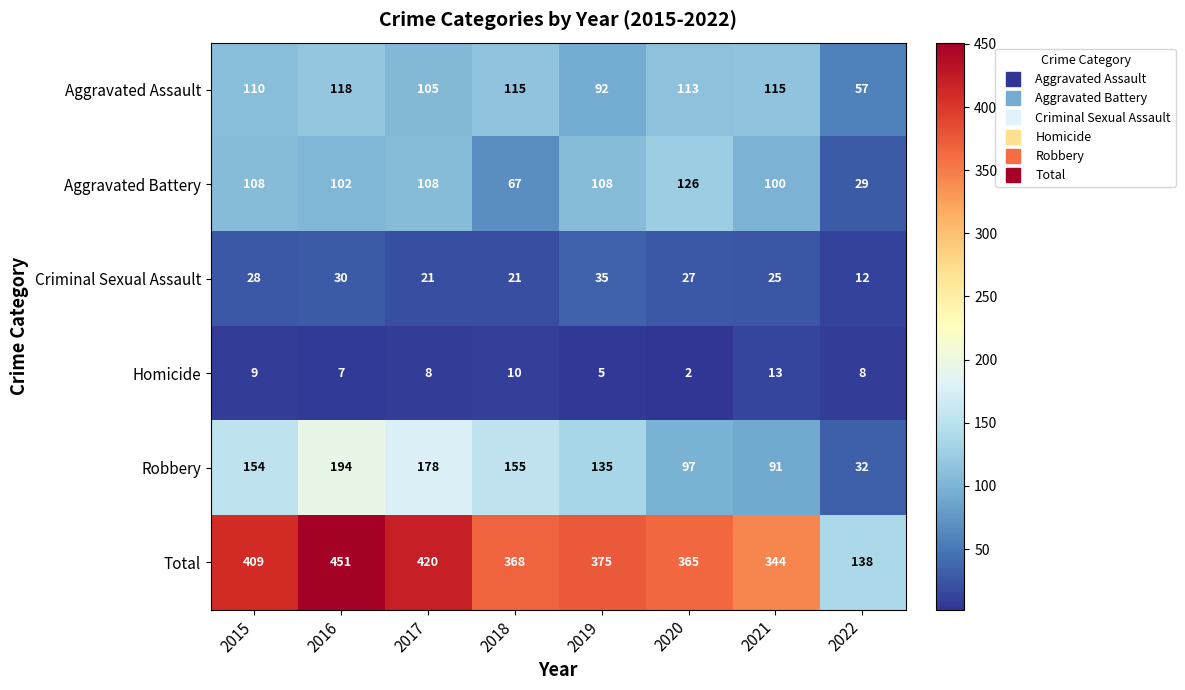

What is the minimum value shown in the chart?

2